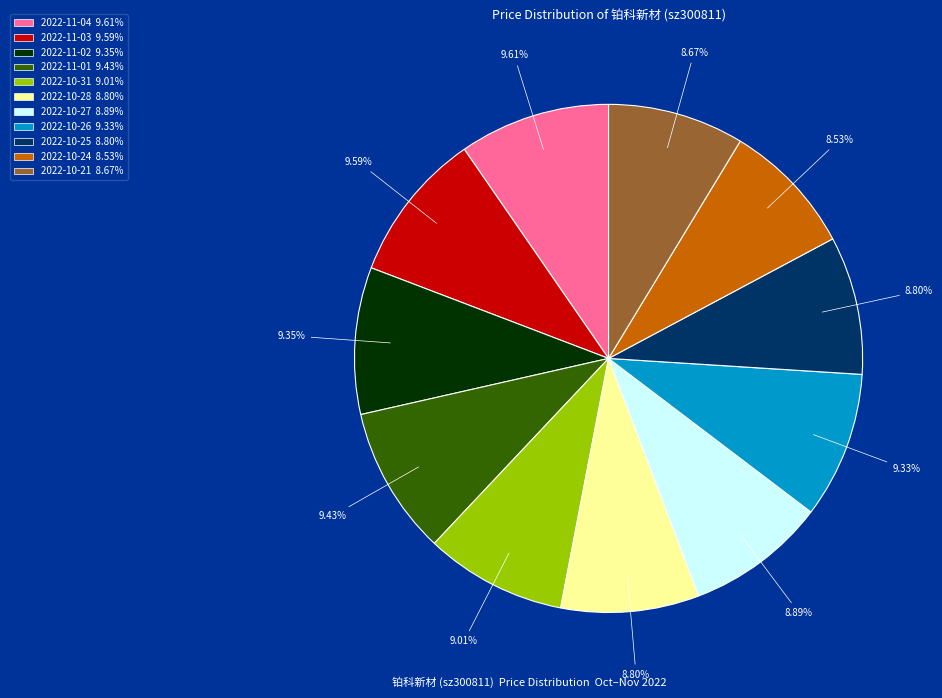

Is 2022-10-28 the majority of the pie?

No